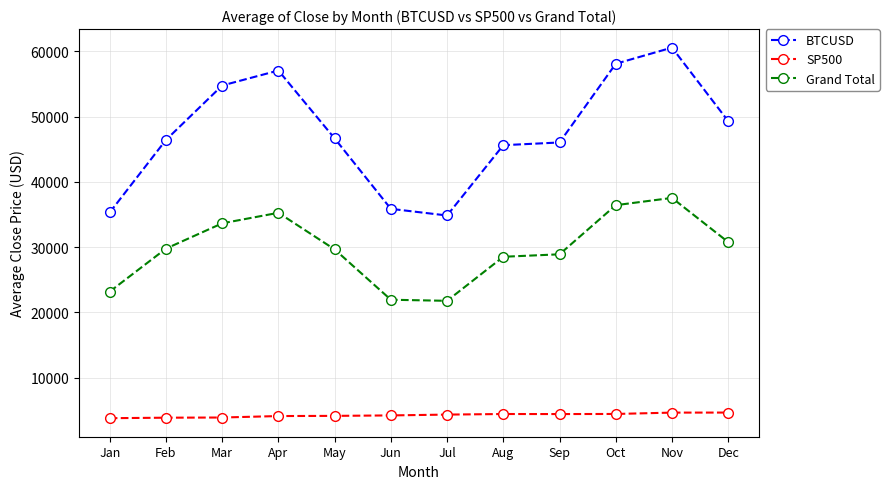

Does the chart display data point markers on the line(s)?

Yes